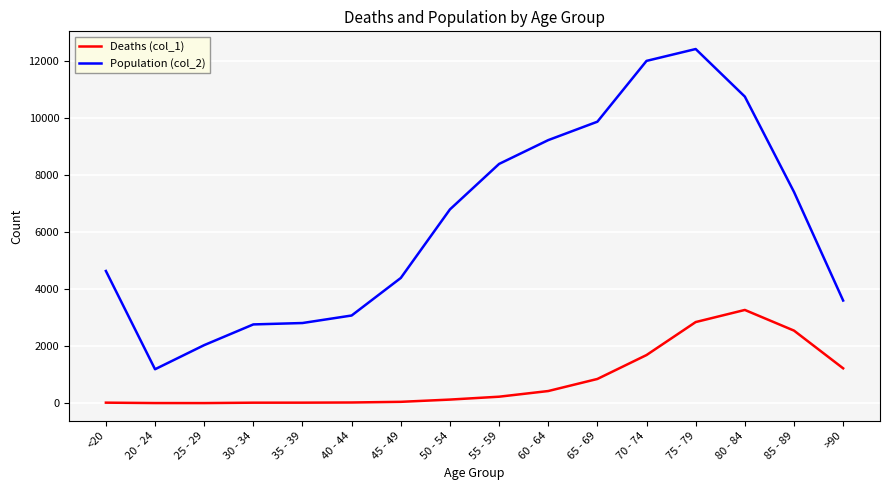

True or false: Population (col_2) and Deaths (col_1) intersect in this chart.

False